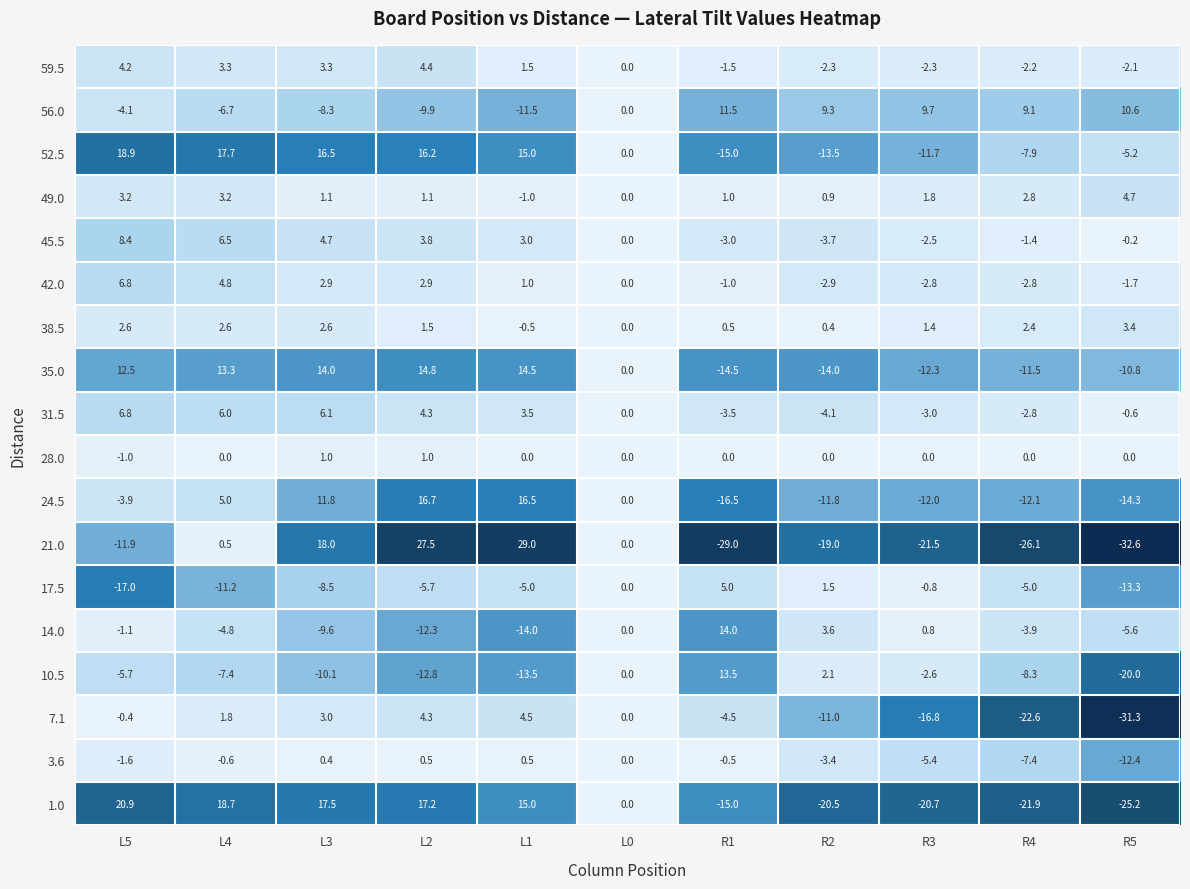

What is the maximum value shown in the chart?

29.0